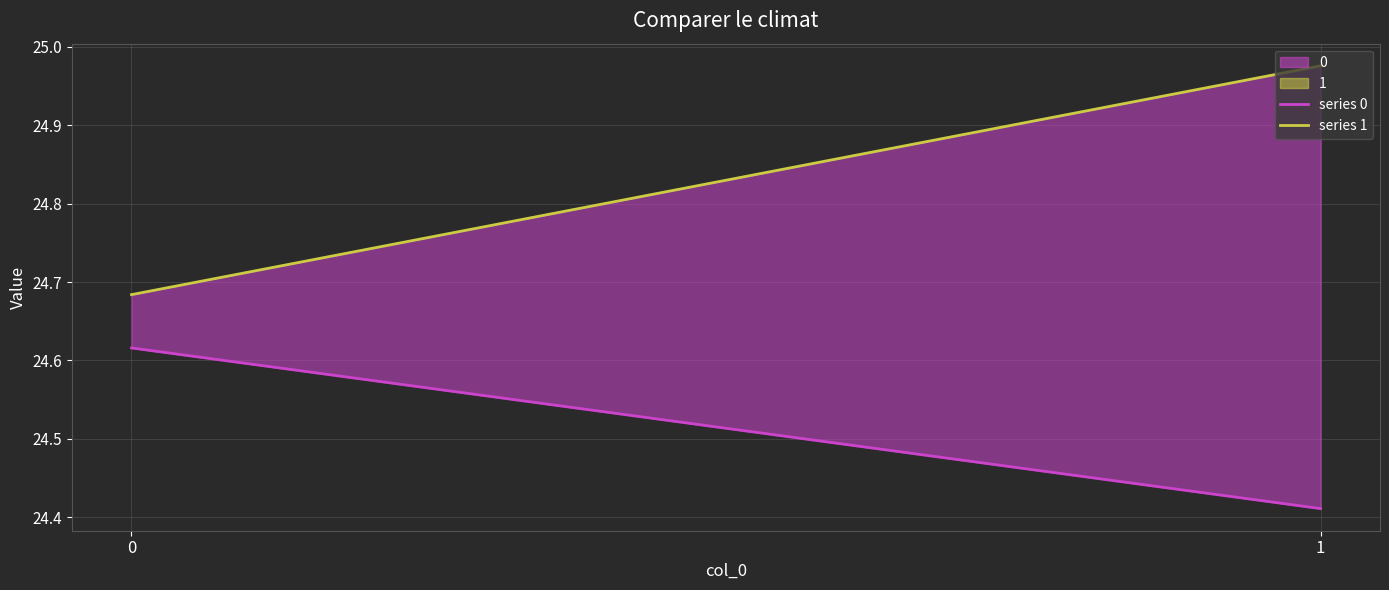

Reading left to right, what are all the values shown in this chart?

series 0: 24.6	24.4
series 1: 24.7	25.0